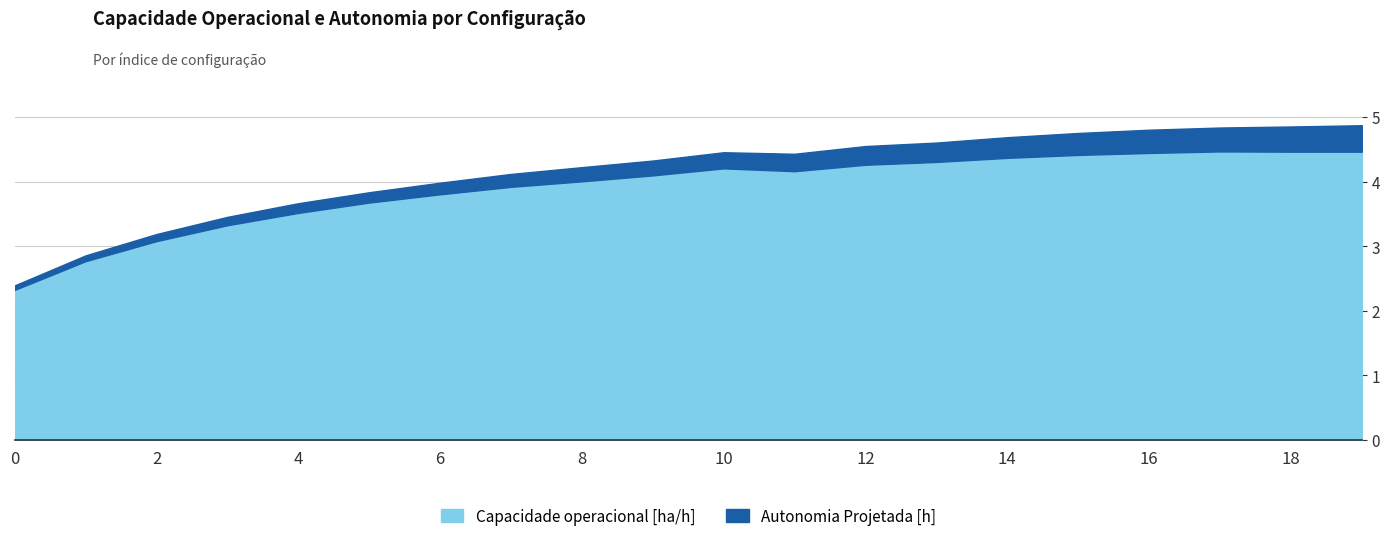

The chart shows a value of 1.5 at 8. True or false?

False